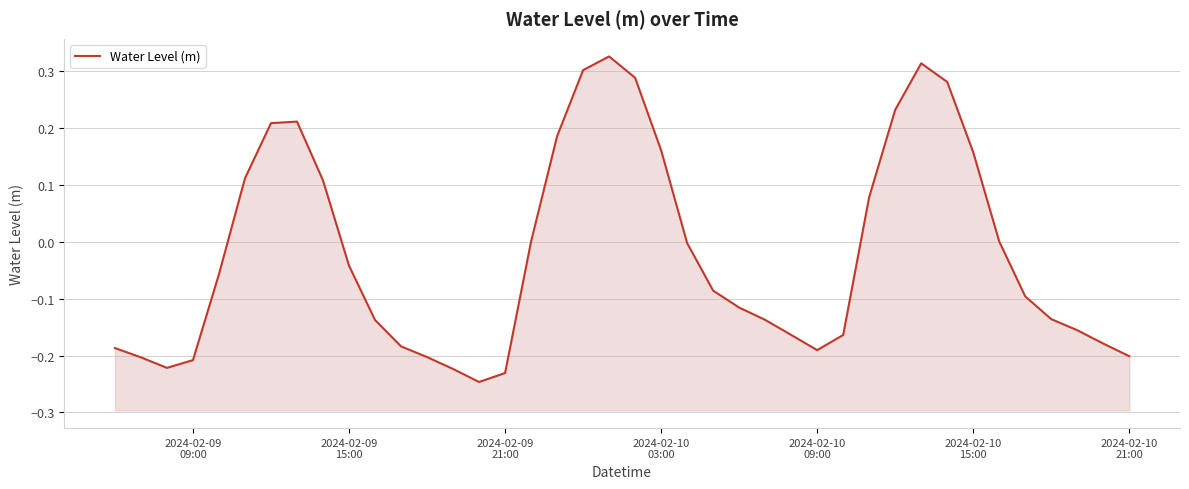

What is the maximum value shown in the chart?

0.3